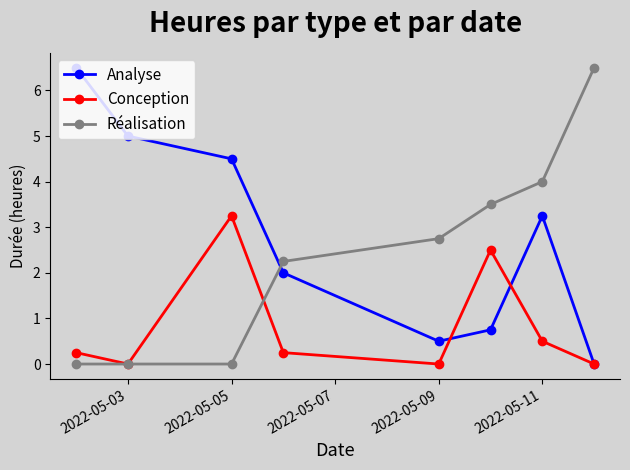

Which series ends up on top after the final intersection of Analyse and Réalisation?

Réalisation